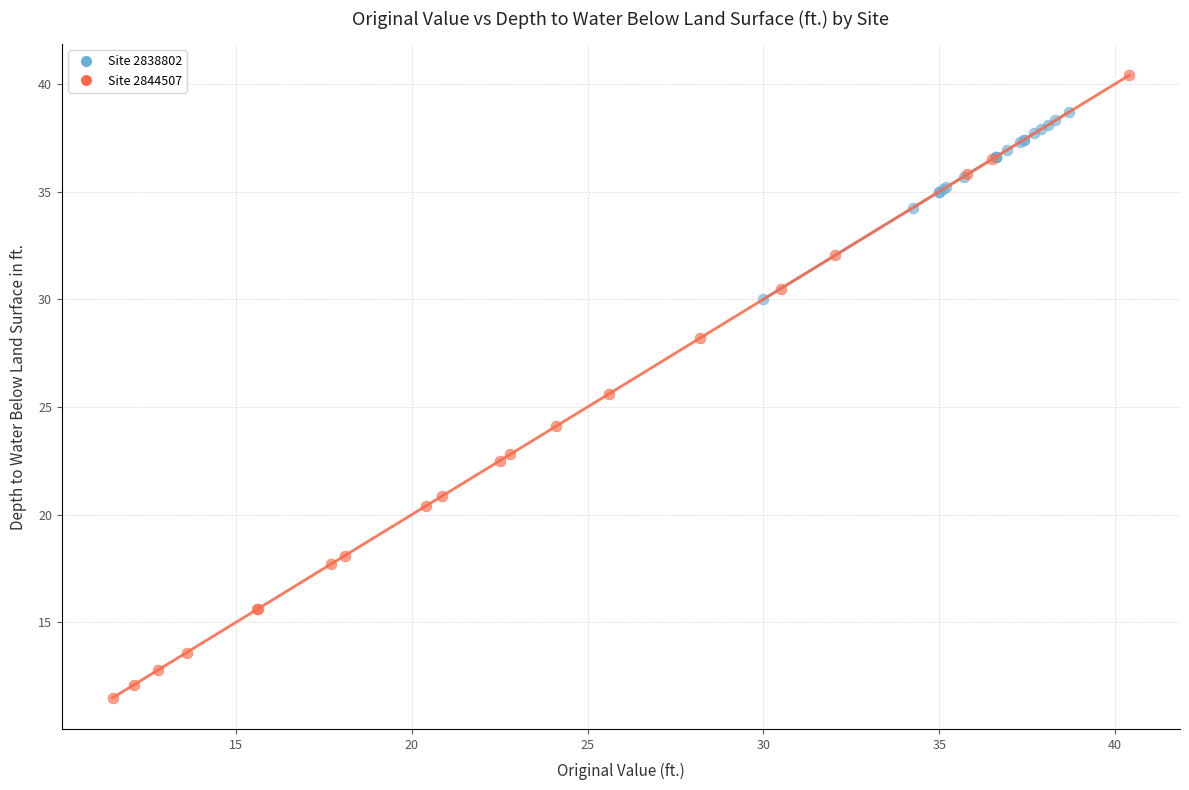

Which series has the widest spread of Y values?

Site 2844507